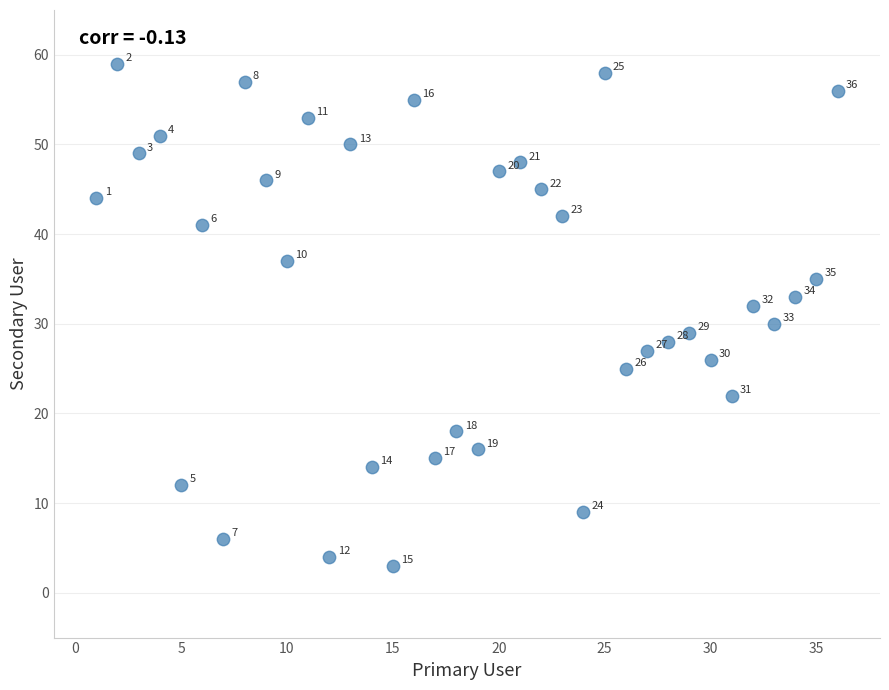

What is the range of X values (max minus min)?

35